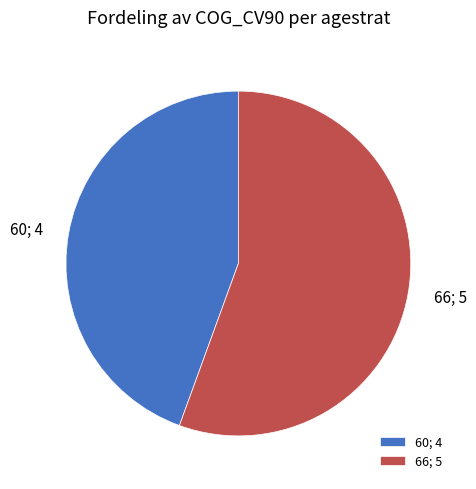

Approximately how many times larger is the value at 60 compared to 66?

0.8